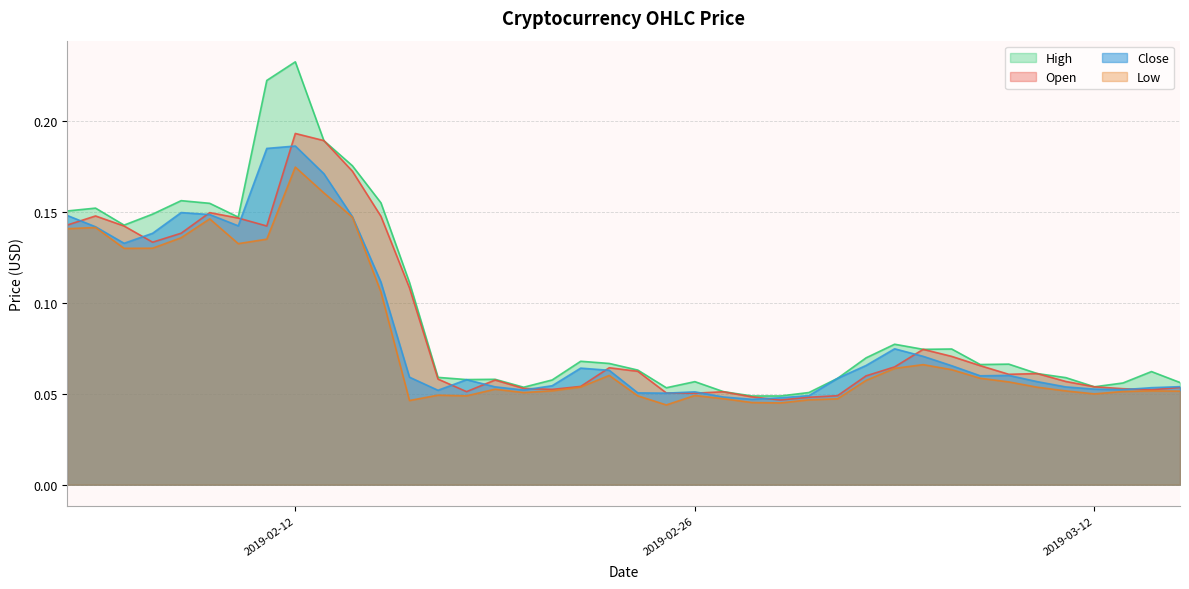

Rank the series by their maximum value, from lowest to highest.

Low, Close, Open, High